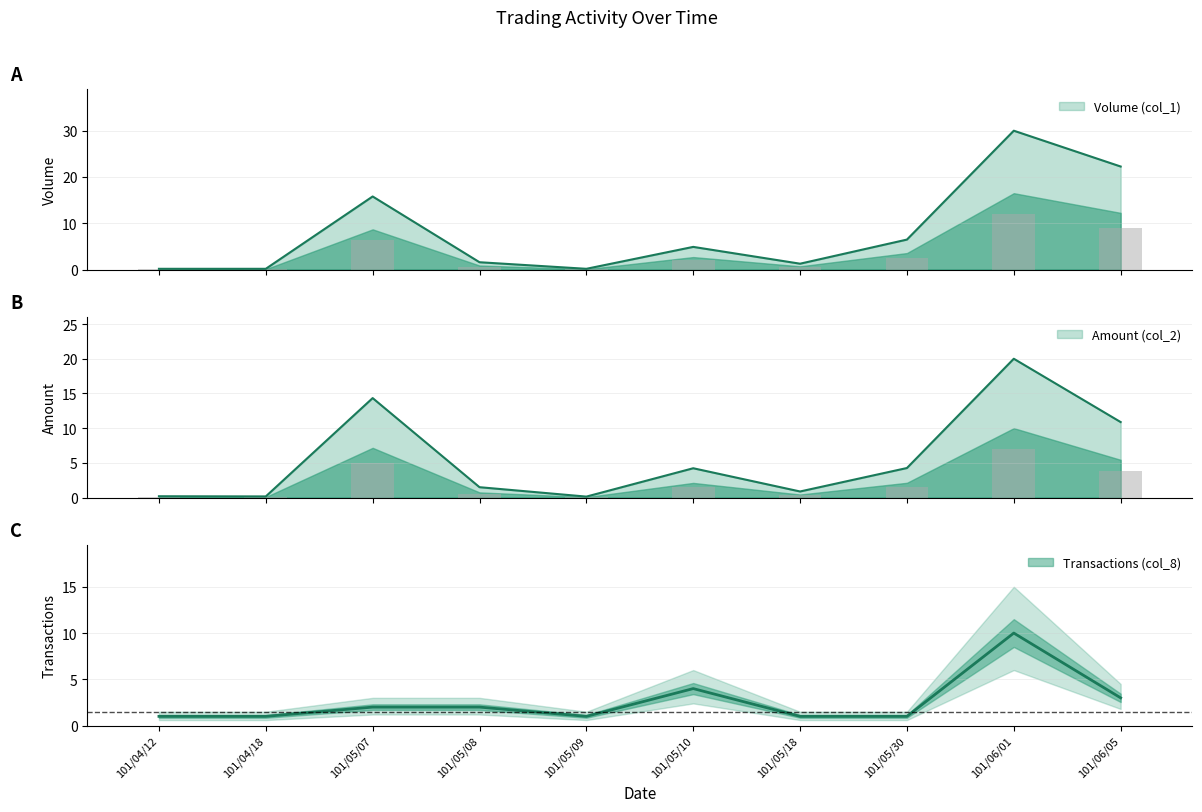

What is the difference between the maximum and minimum values in the Volume (col_1) series?

29.8